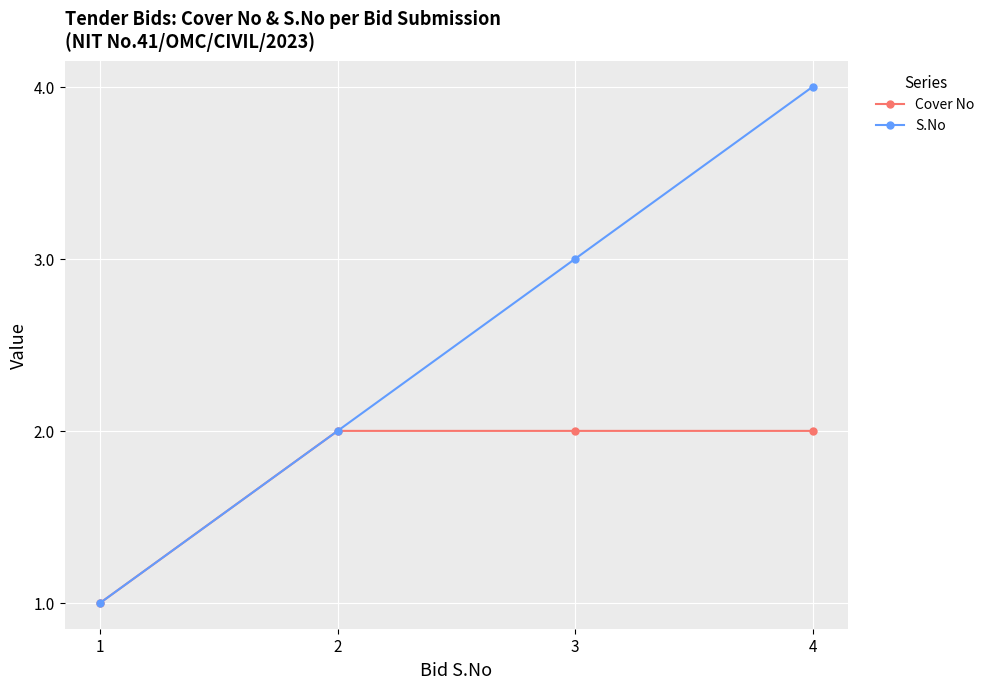

Rank the series at 3 from highest to lowest value.

S.No, Cover No